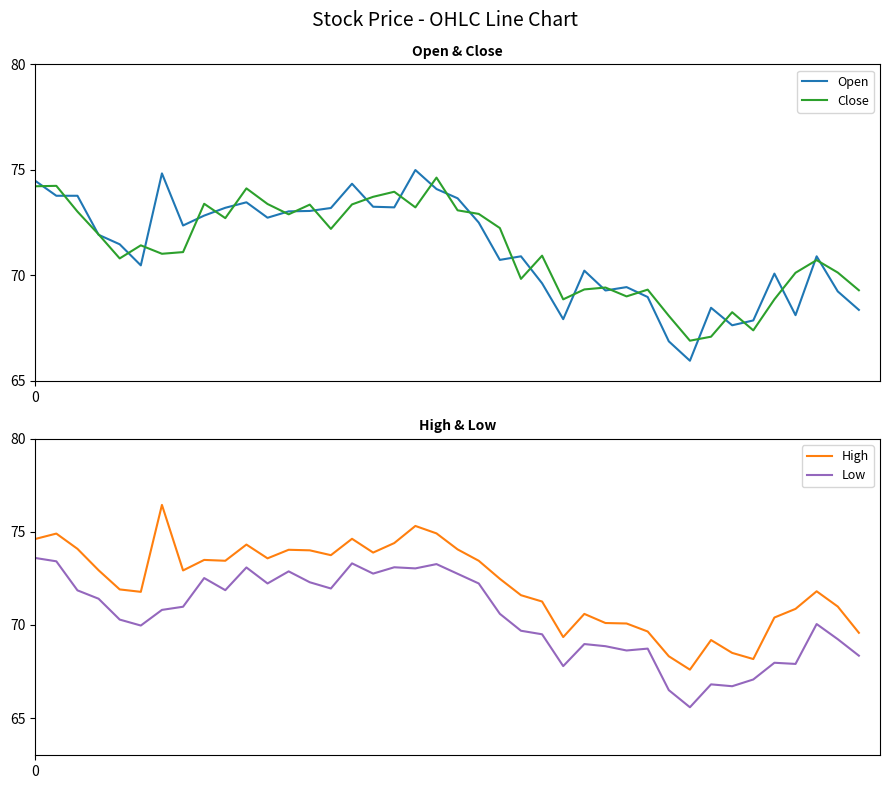

True or false: Low and High cross at least once.

False